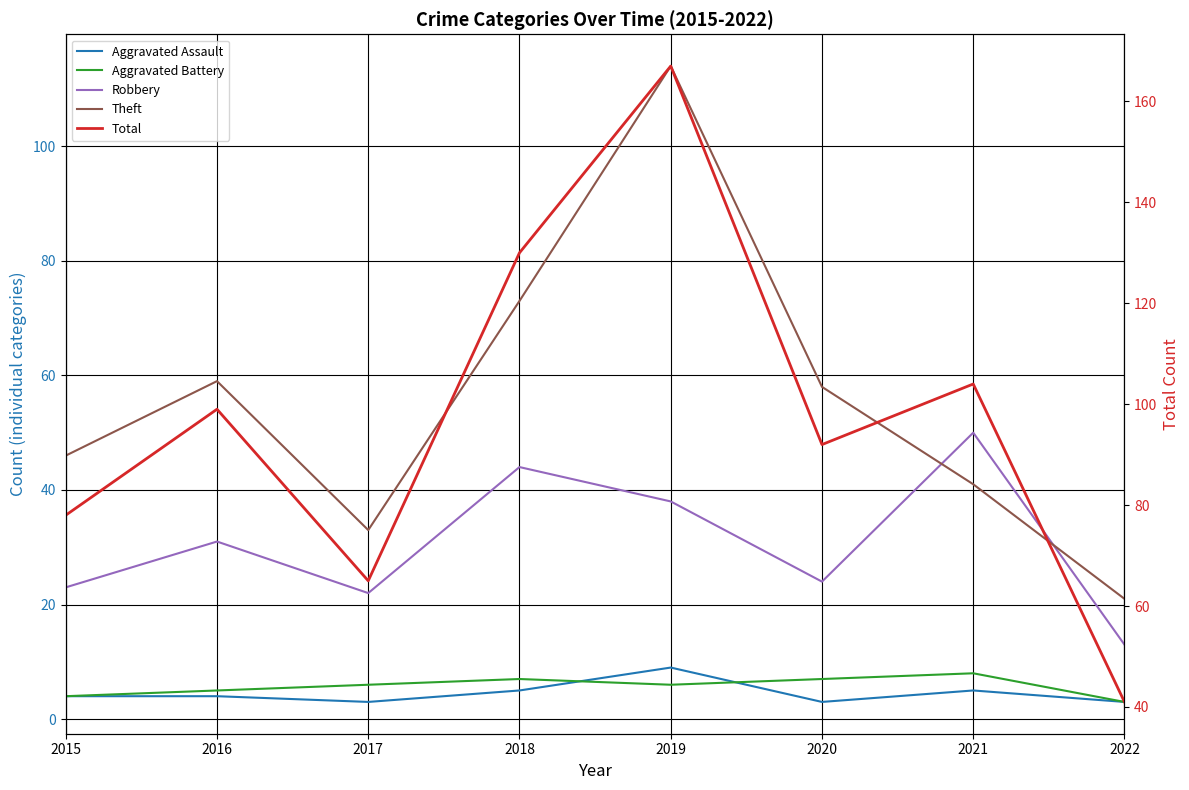

At 2016, list the series in order from largest to smallest.

Total, Theft, Robbery, Aggravated Battery, Aggravated Assault